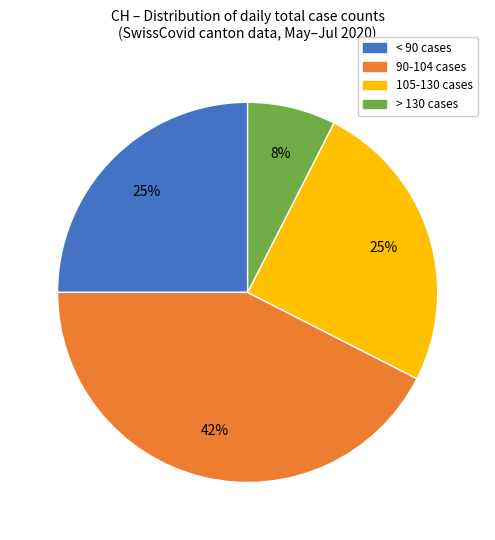

Count the number of slices in the pie.

4